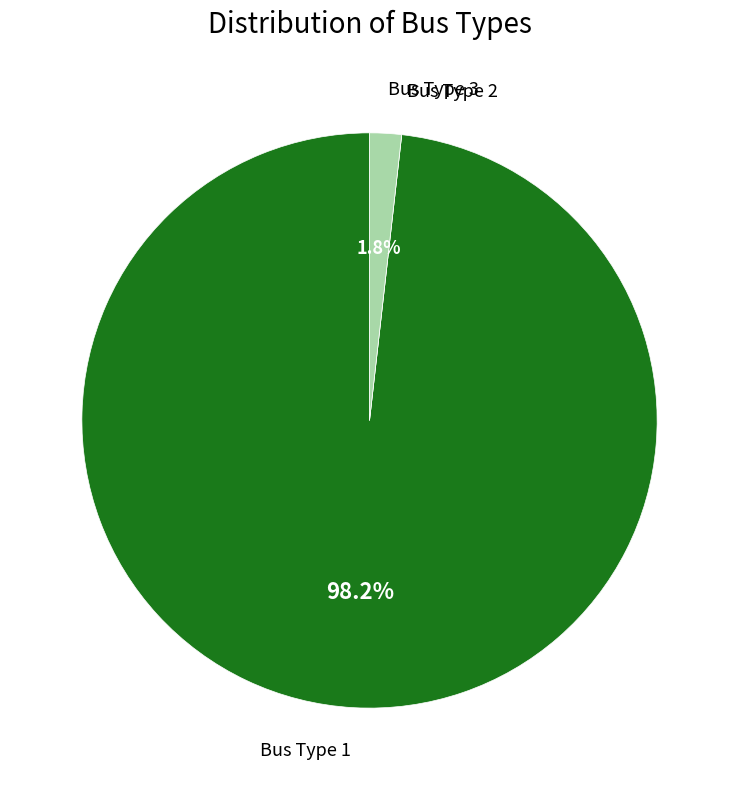

Is there any slice that represents more than half of the pie?

Yes